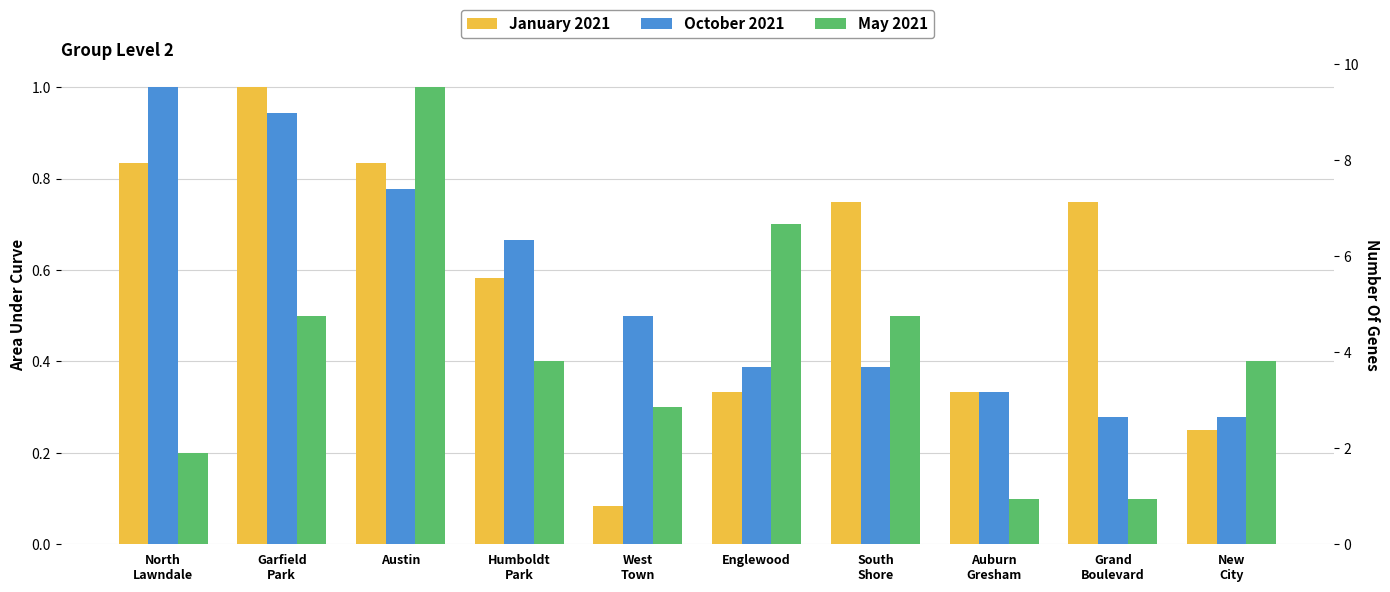

Is it true that January 2021 equals 1.3 at North
Lawndale?

False